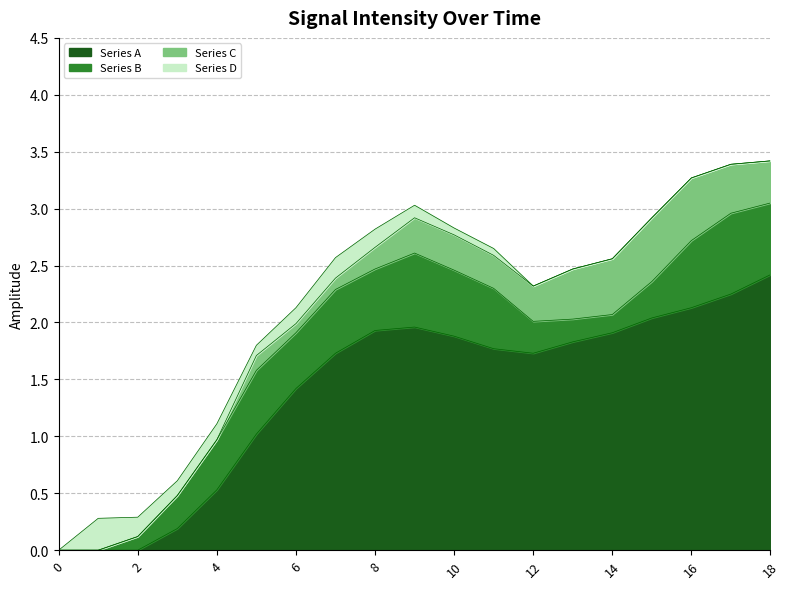

How many data points does each series have?

19